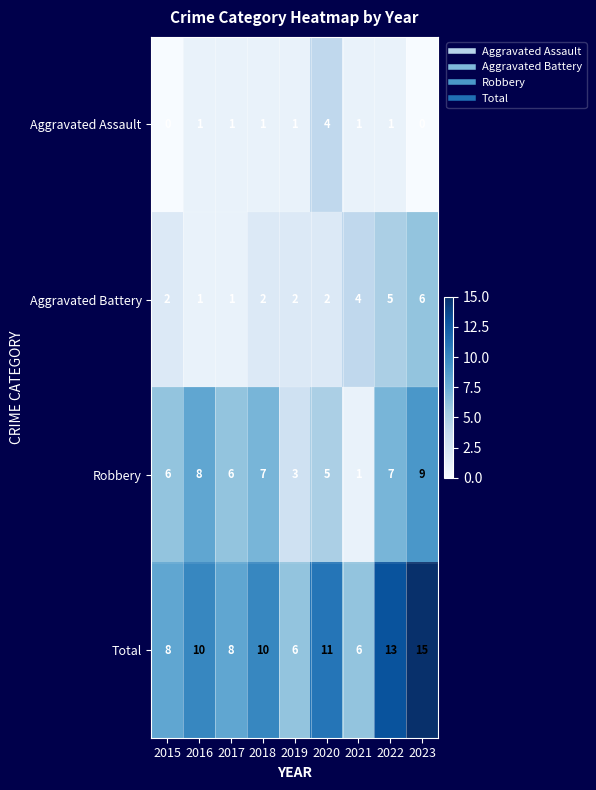

What is the highest value of the Robbery series?

9